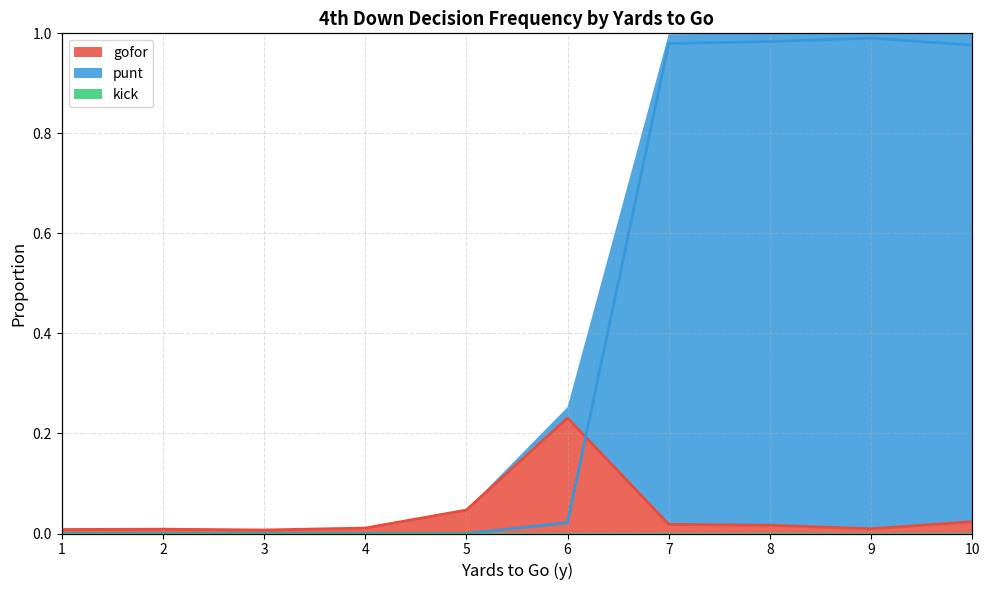

How many lines are shown in the chart?

3